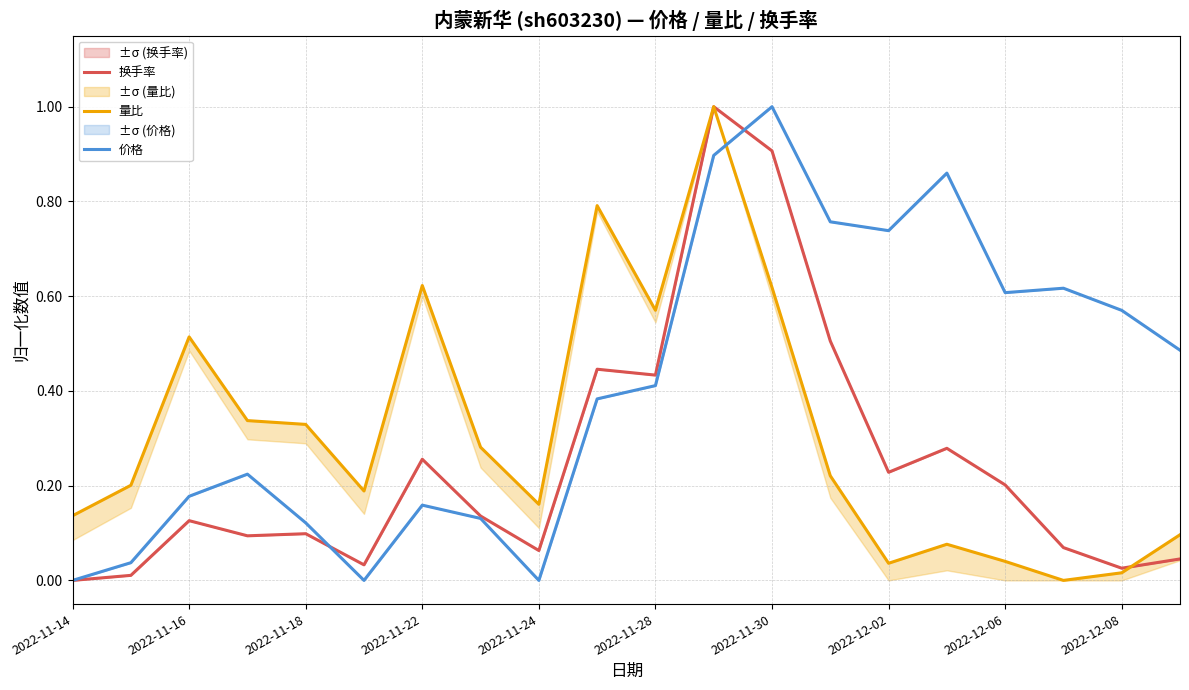

Is it true that 价格 equals 1.5 at 2022-11-30?

False